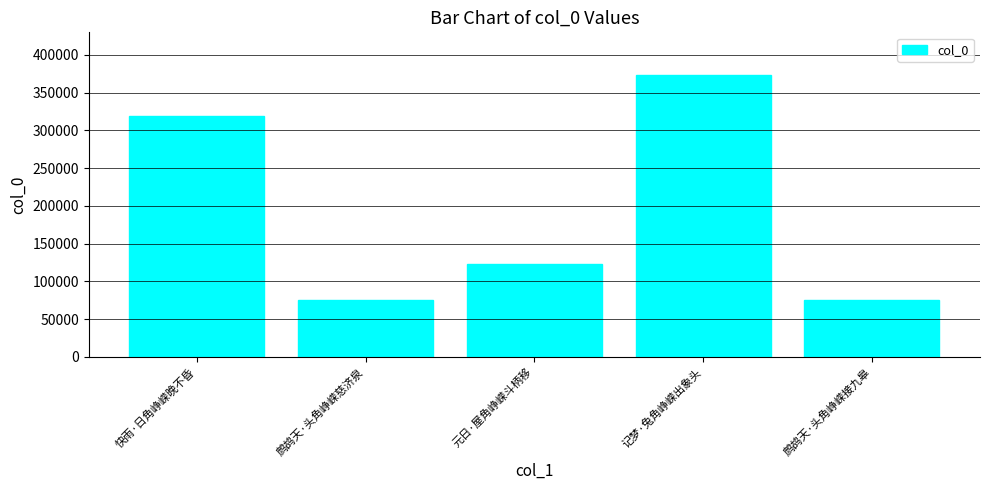

Which has a higher value, 快雨·日角峥嵘晚不昏 or 元日·屋角峥嵘斗柄移?

快雨·日角峥嵘晚不昏